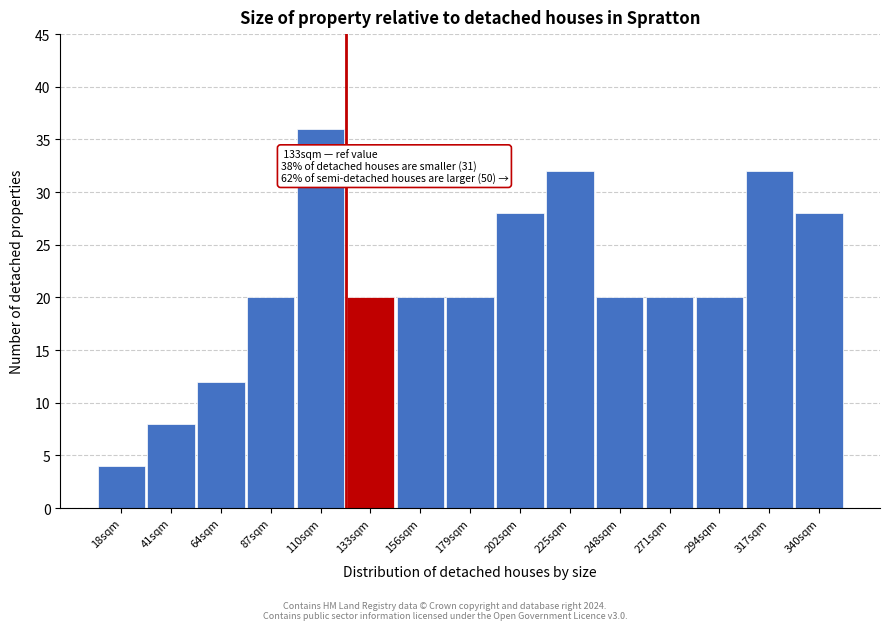

Reading right to left, extract all data points from this chart.

340sqm=28	317sqm=32	294sqm=20	271sqm=20	248sqm=20	225sqm=32	202sqm=28	179sqm=20	156sqm=20	133sqm=20	110sqm=36	87sqm=20	64sqm=12	41sqm=8	18sqm=4